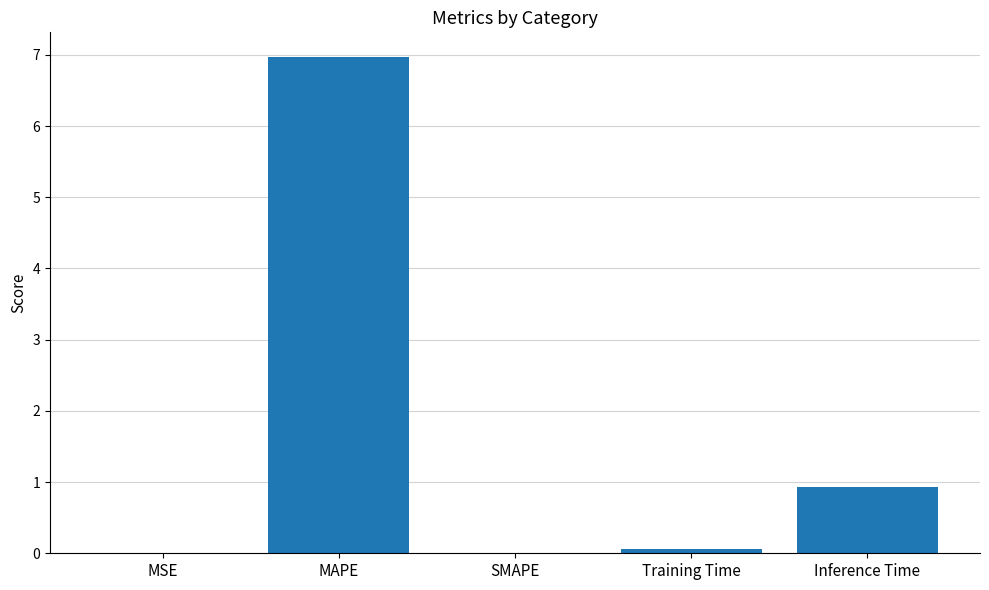

What is the greatest value displayed?

7.0